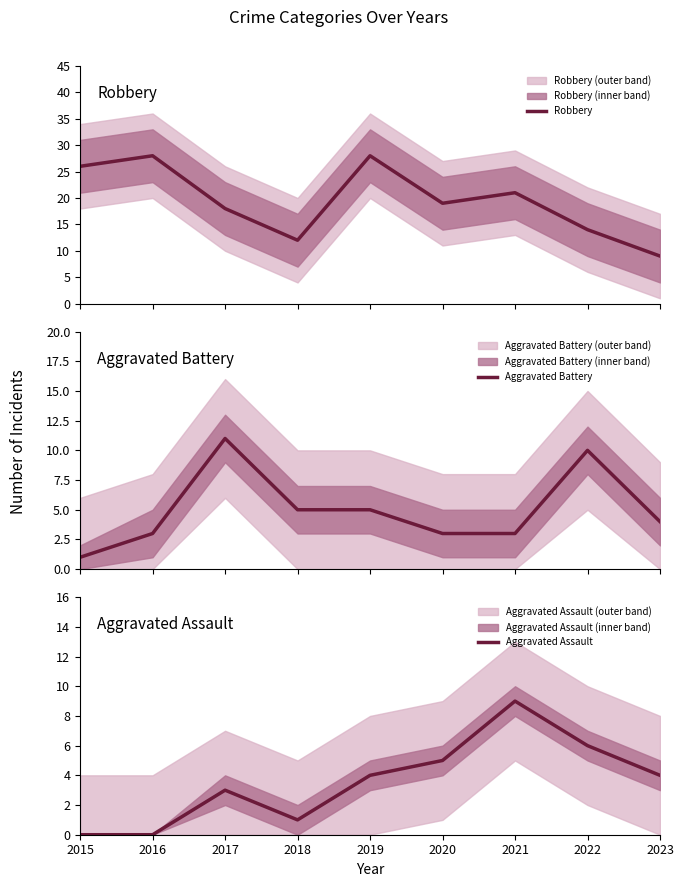

Rank the series by their maximum value, from highest to lowest.

Robbery, Aggravated Battery, Aggravated Assault